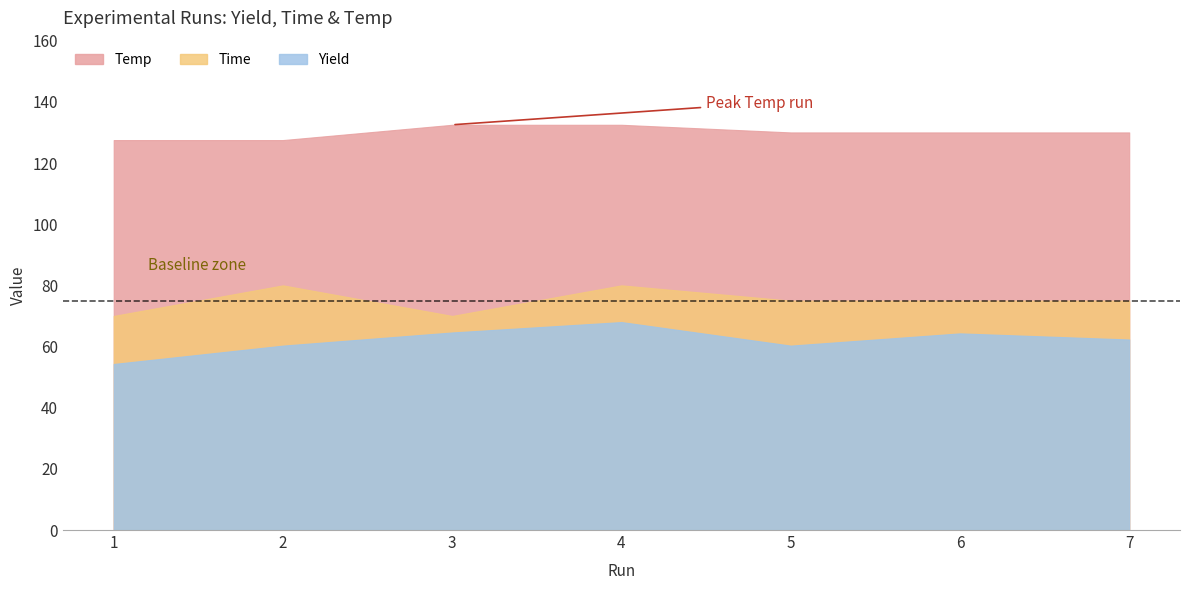

True or false: Time and Temp intersect in this chart.

False